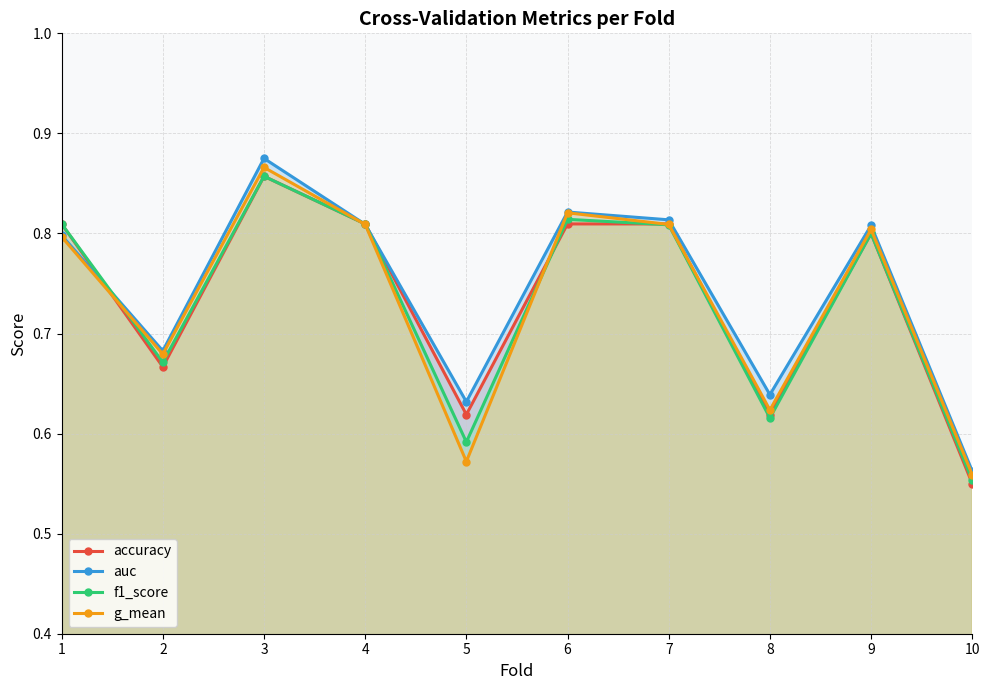

How many series are shown in this chart?

4